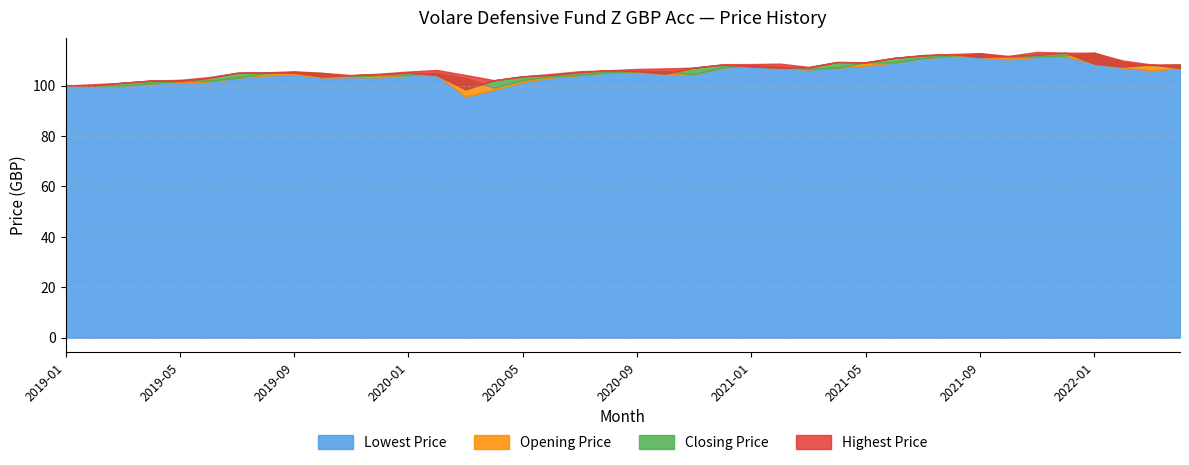

True or false: Closing Price and Lowest Price intersect in this chart.

False